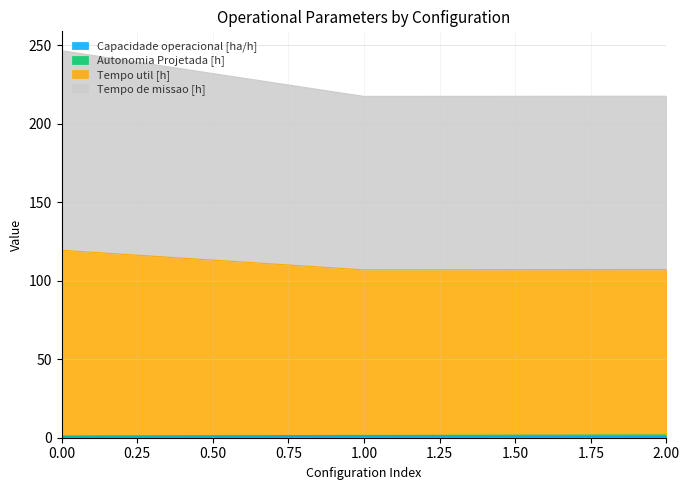

Is the value of Tempo util [h] at 0 greater than the value of Autonomia Projetada [h] at 0?

Yes